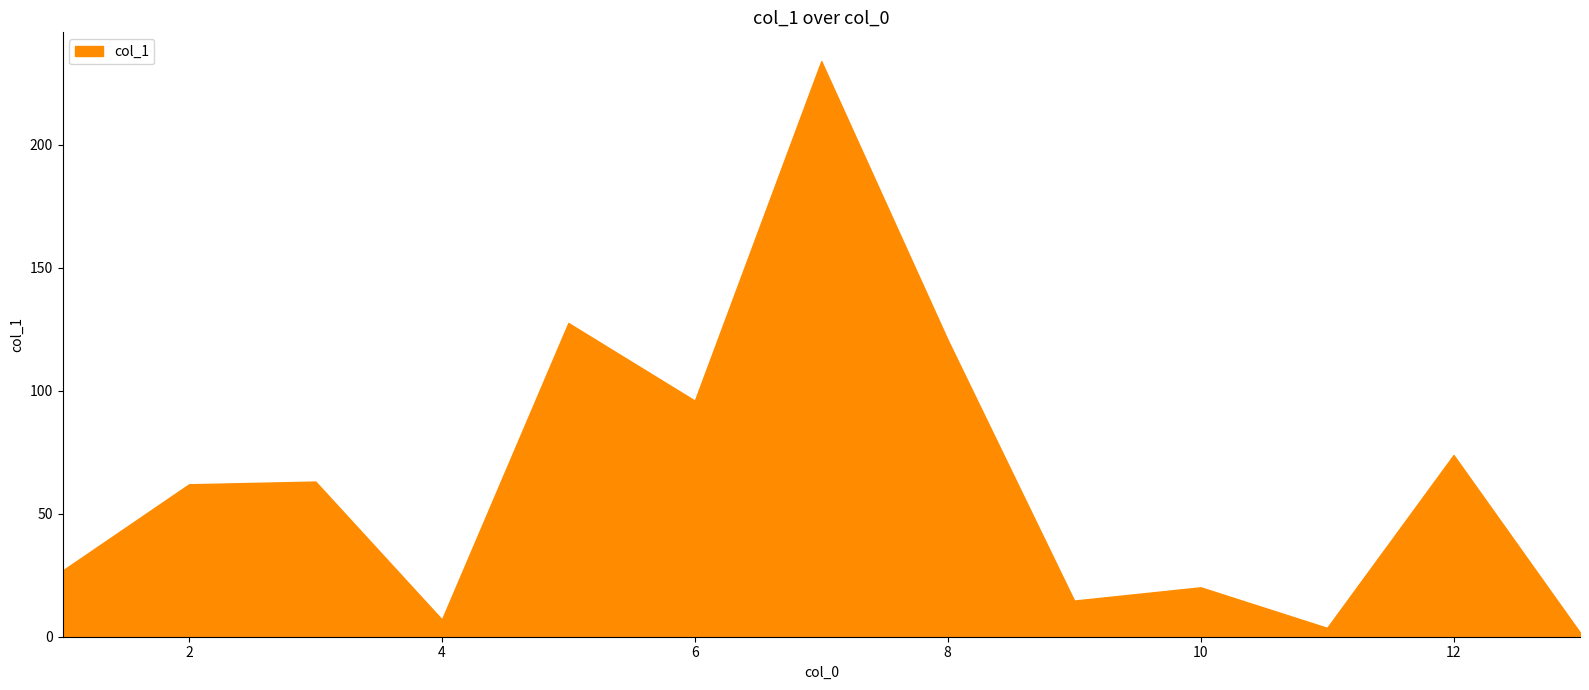

Approximately how many times larger is the value at 4 compared to 12?

0.1